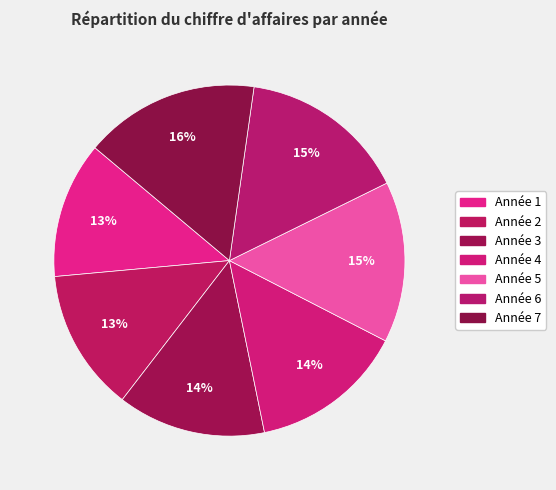

How many segments does this pie chart have?

7